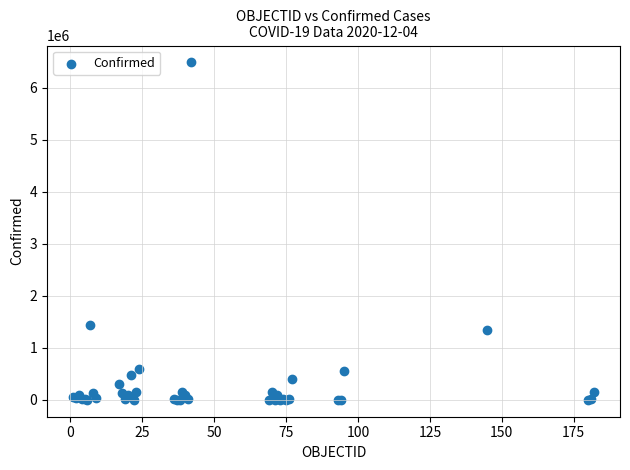

What Y value in the scatter plot is closest to 3243614?

1447732